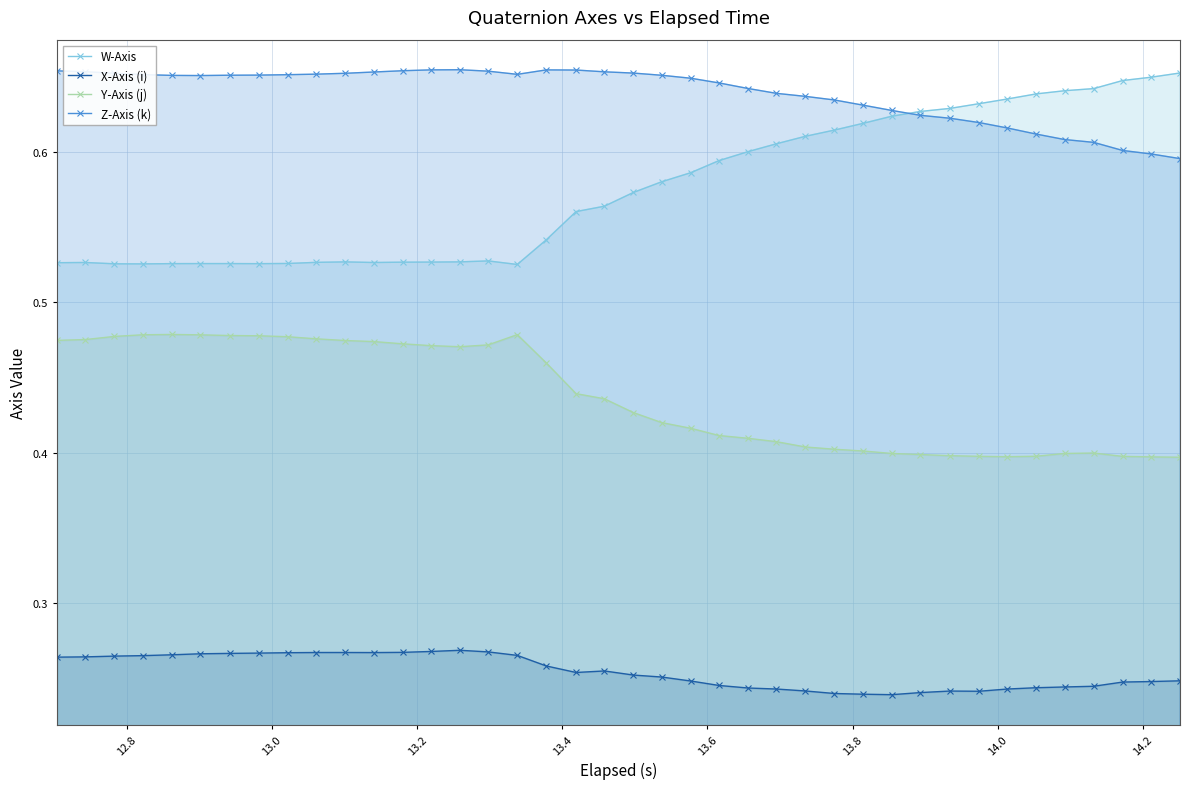

Which series has the largest range (max minus min)?

W-Axis